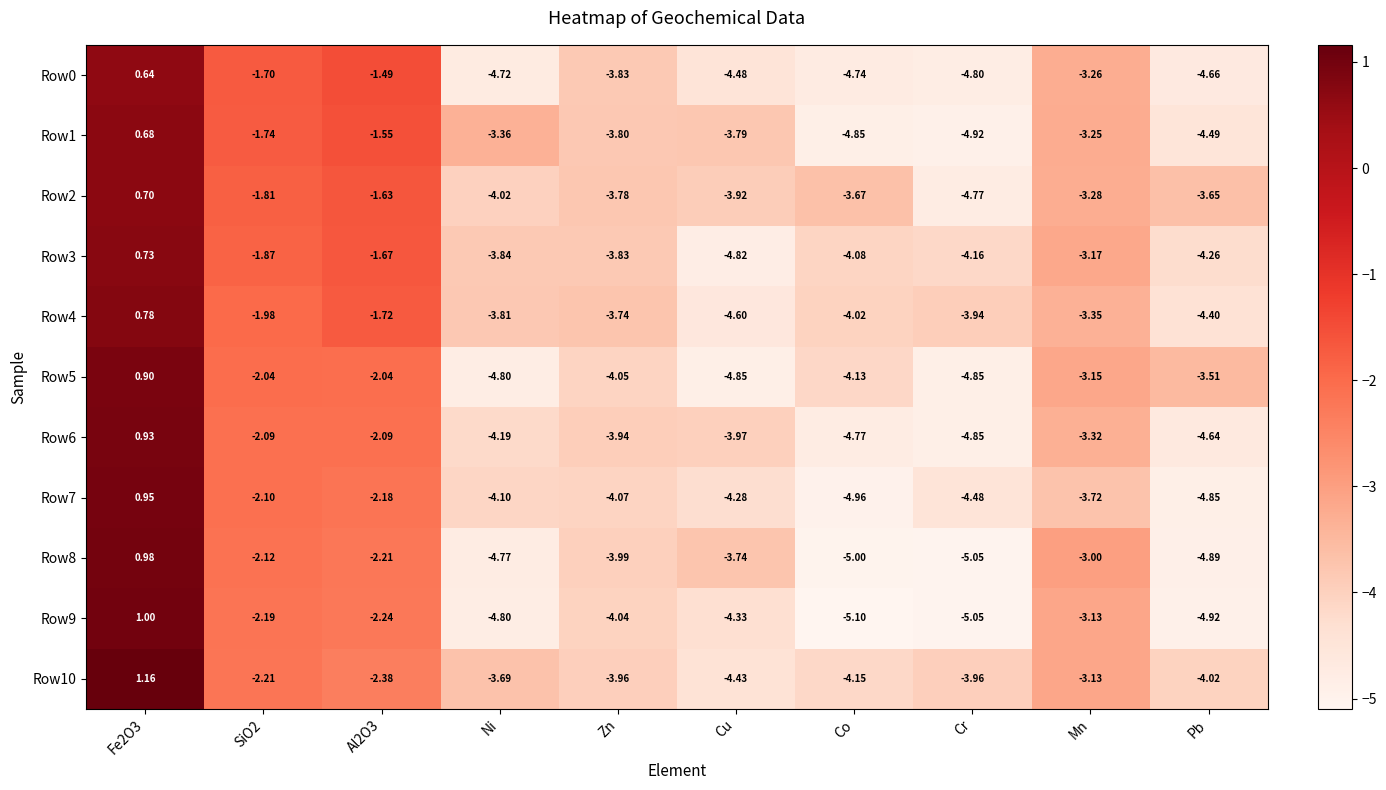

Count the number of categories in the chart.

10